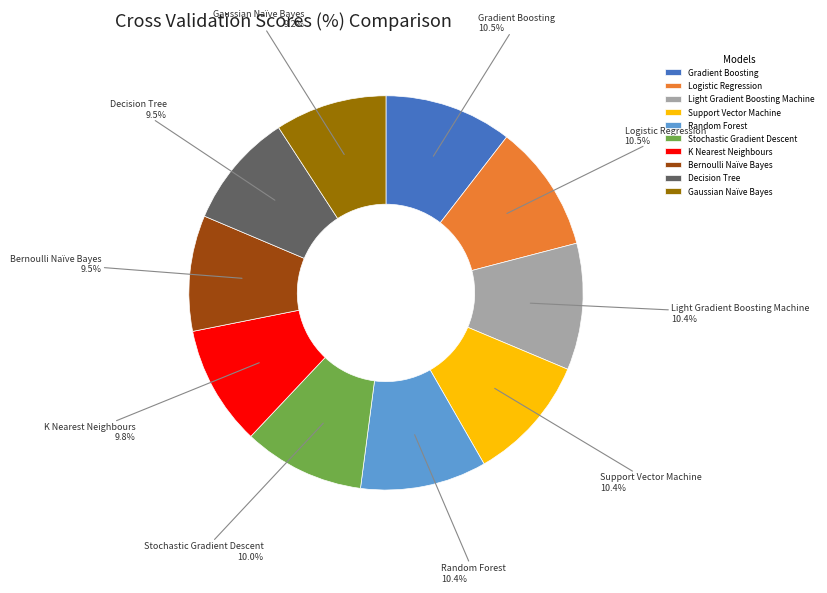

Is there any slice that represents more than half of the pie?

No